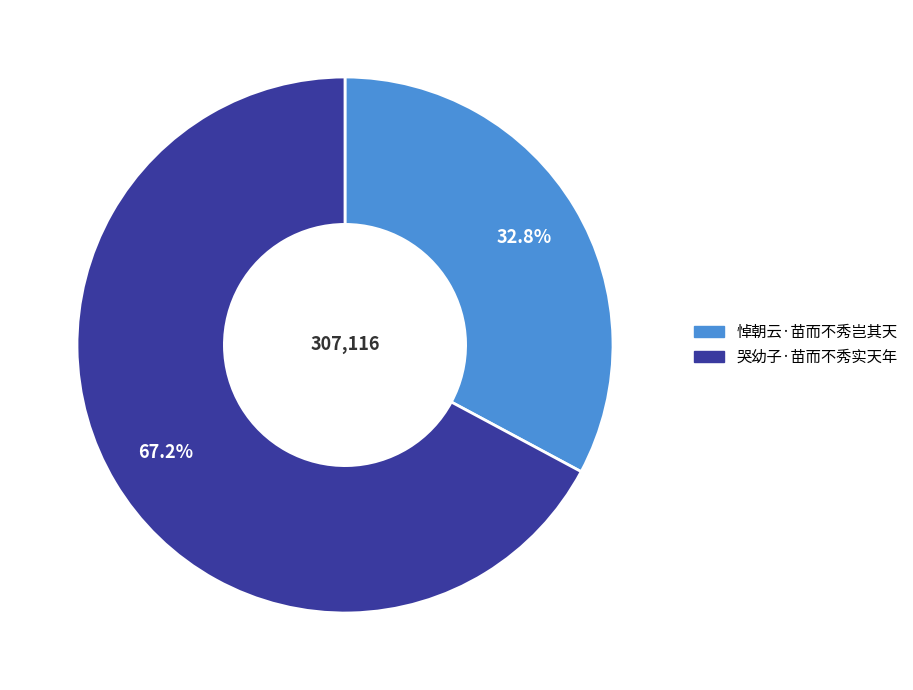

Is it true that 悼朝云·苗而不秀岂其天 is 41% of the pie?

False